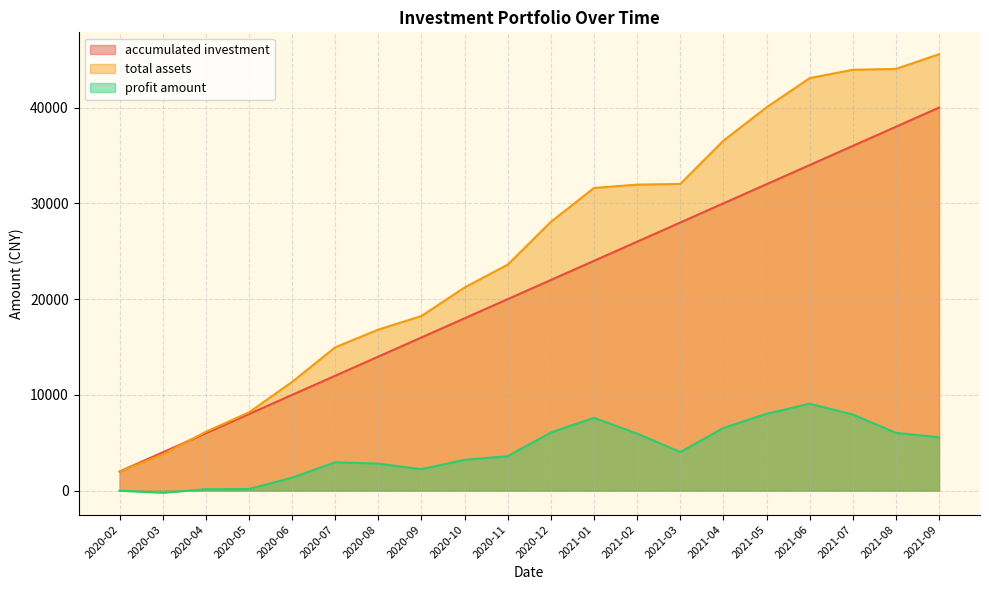

True or false: accumulated investment and profit amount intersect in this chart.

False